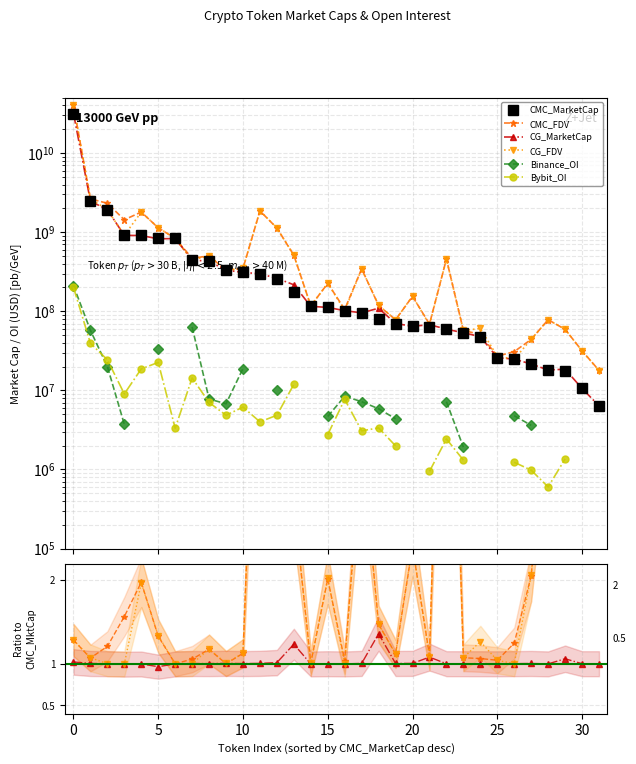

True or false: CMC_MarketCap and CG_FDV cross at least once.

False